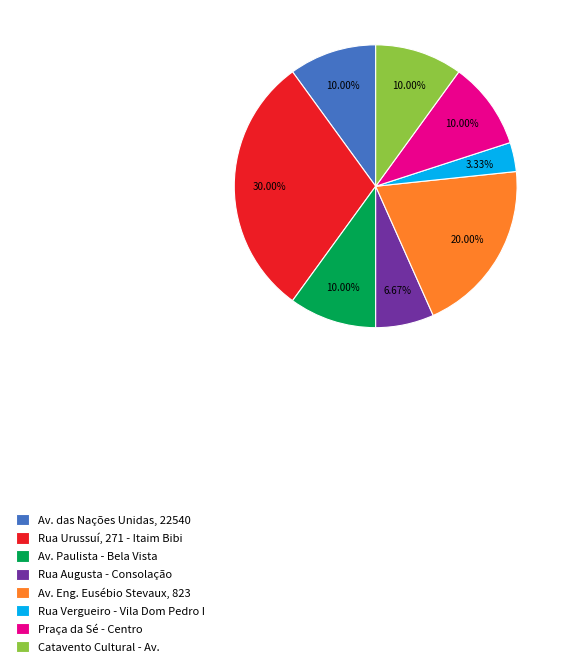

Combined, do Av. Paulista - Bela Vista and Rua Augusta - Consolação account for over 50%?

No